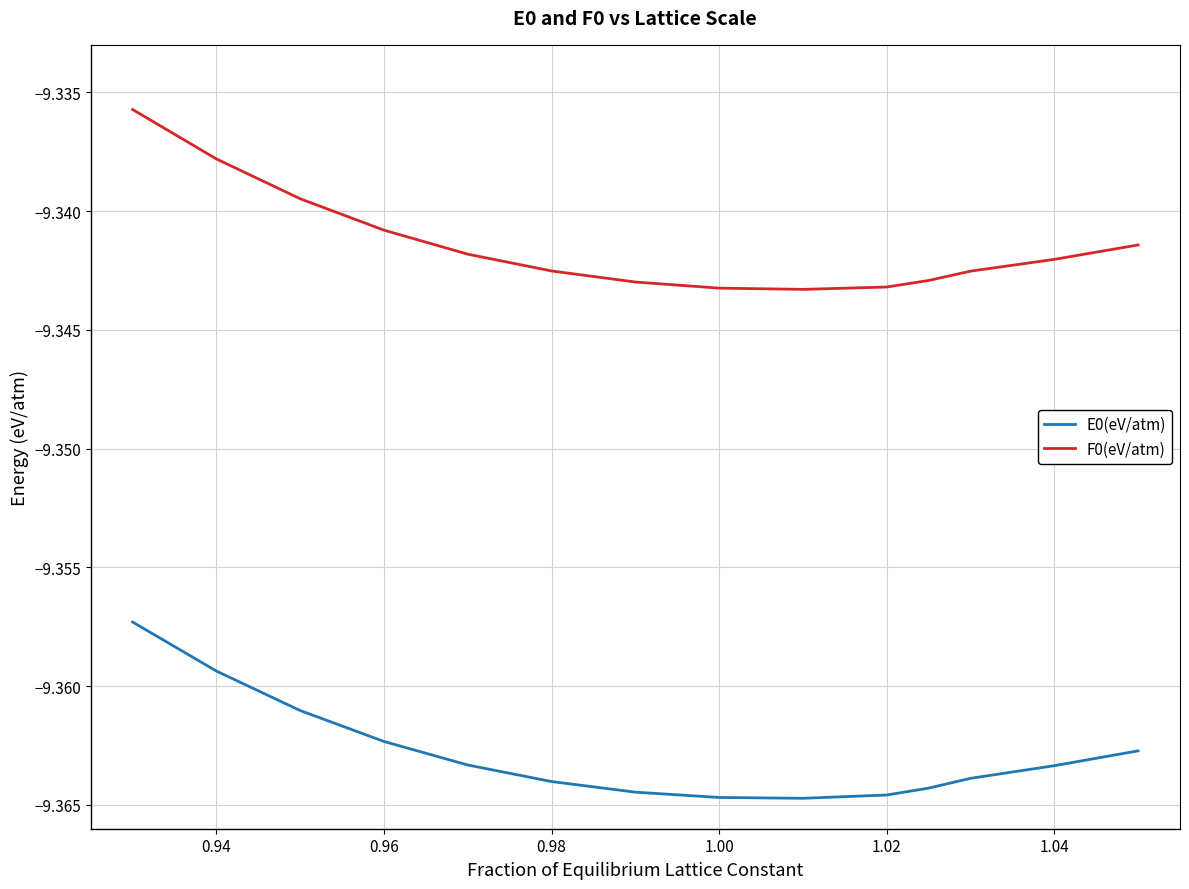

What is the value of the E0(eV/atm) point at the 4th from the left?

-9.4